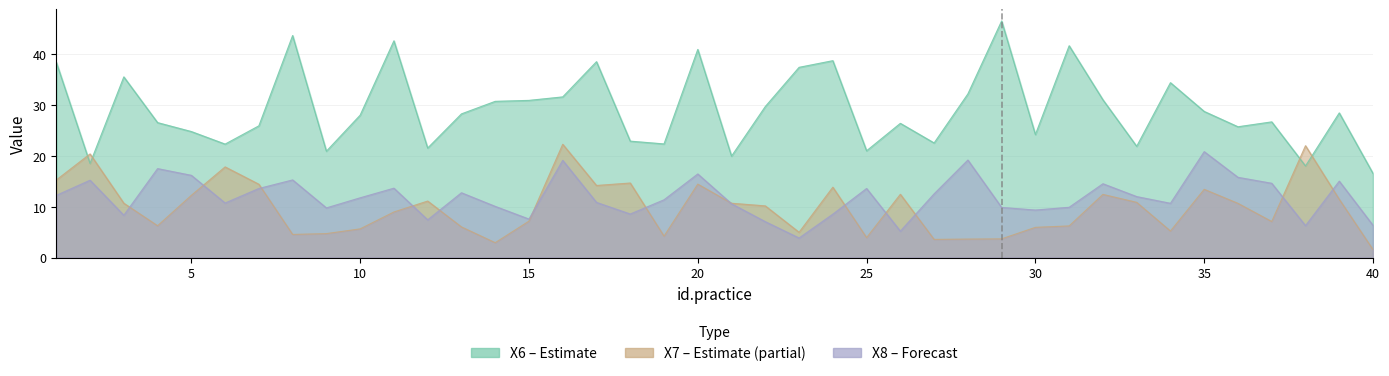

Reading left to right, what are all the values shown in this chart?

X6: 1=38.3	2=18.5	3=35.5	4=26.5	5=24.7	6=22.3	7=25.9	8=43.6	9=20.9	10=27.9	11=42.5	12=21.5	13=28.2	14=30.7	15=30.8	16=31.5	17=38.4	18=22.9	19=22.3	20=40.8	21=19.9	22=29.6	23=37.3	24=38.6	25=21.0	26=26.3	27=22.5	28=32.1	29=46.4	30=24.1	31=41.6	32=31.0	33=21.8	34=34.3	35=28.7	36=25.7	37=26.6	38=18.0	39=28.4	40=16.5
X7: 1=15.2	2=20.3	3=10.7	4=6.2	5=12.2	6=17.8	7=14.4	8=4.5	9=4.7	10=5.6	11=9.0	12=11.1	13=6.0	14=2.9	15=7.2	16=22.2	17=14.1	18=14.6	19=4.2	20=14.4	21=10.7	22=10.1	23=5.0	24=13.8	25=3.9	26=12.4	27=3.6	28=3.6	29=3.7	30=5.9	31=6.2	32=12.4	33=10.8	34=5.2	35=13.4	36=10.6	37=7.1	38=22.0	39=11.4	40=1.6
X8: 1=12.2	2=15.2	3=8.3	4=17.5	5=16.1	6=10.7	7=13.6	8=15.2	9=9.8	10=11.7	11=13.6	12=7.4	13=12.7	14=10.1	15=7.6	16=19.1	17=10.8	18=8.5	19=11.3	20=16.4	21=10.6	22=7.0	23=3.8	24=8.5	25=13.6	26=5.2	27=12.5	28=19.1	29=9.8	30=9.3	31=9.9	32=14.5	33=12.0	34=10.6	35=20.8	36=15.8	37=14.6	38=6.3	39=15.0	40=6.3